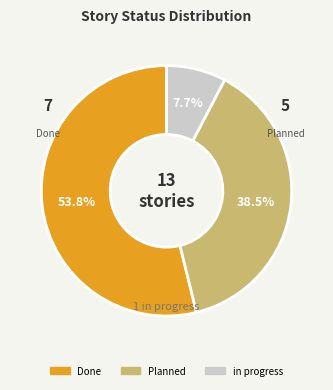

Count the number of slices in the pie.

3